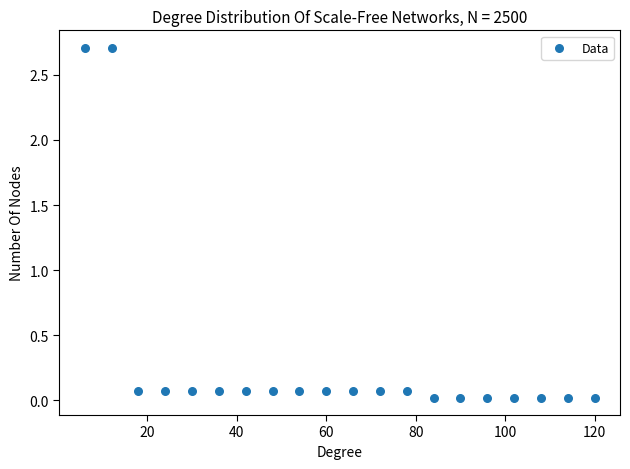

What is the range of X values (max minus min)?

114.0